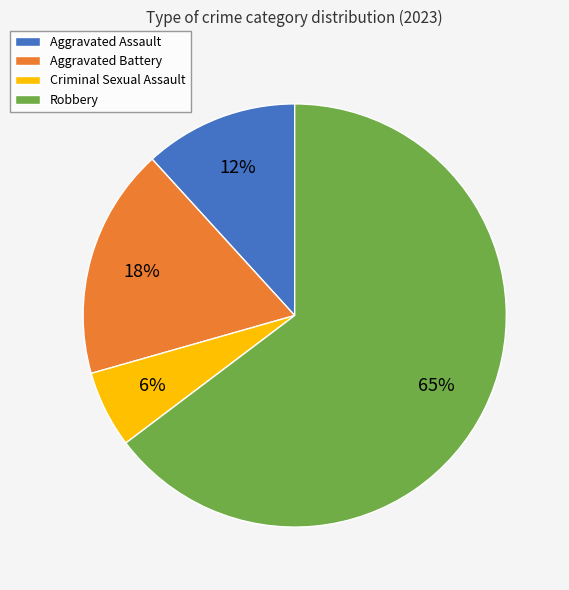

Rank the categories by value from highest to lowest.

Robbery, Aggravated Battery, Aggravated Assault, Criminal Sexual Assault